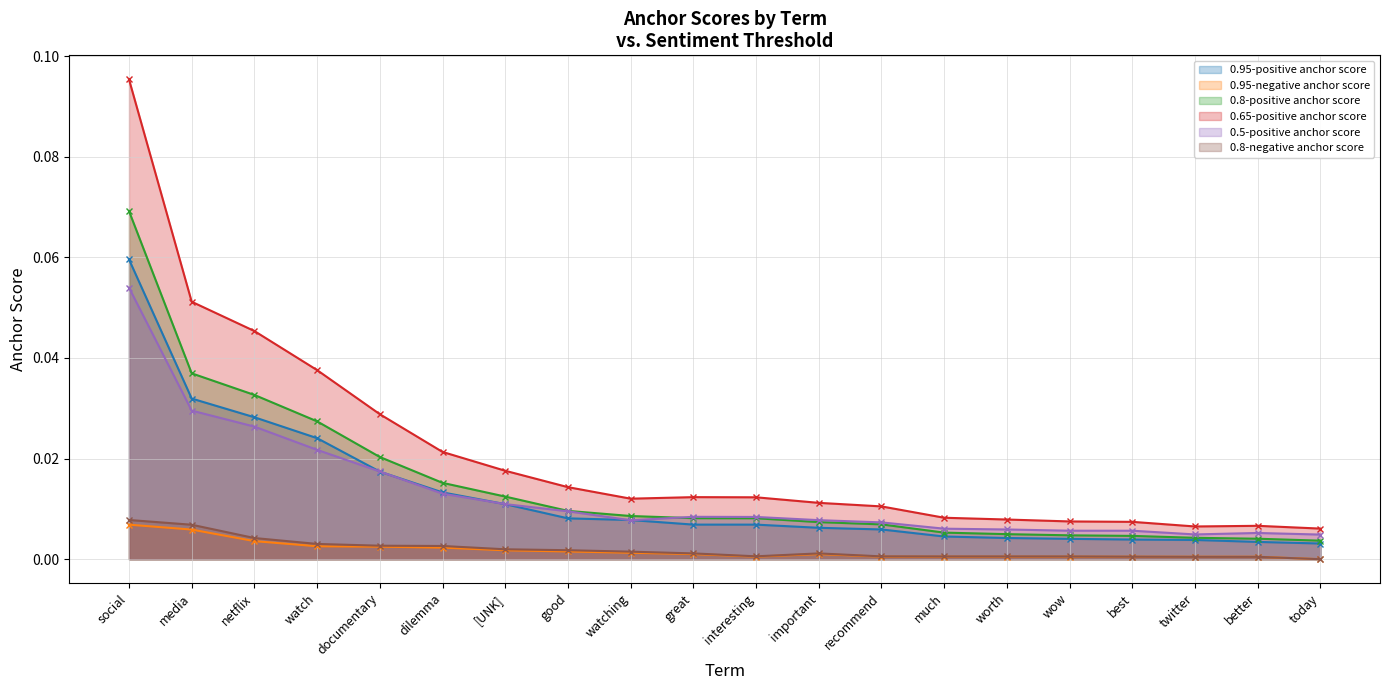

The 0.8-negative anchor score series shows 0.0 at wow. True or false?

False